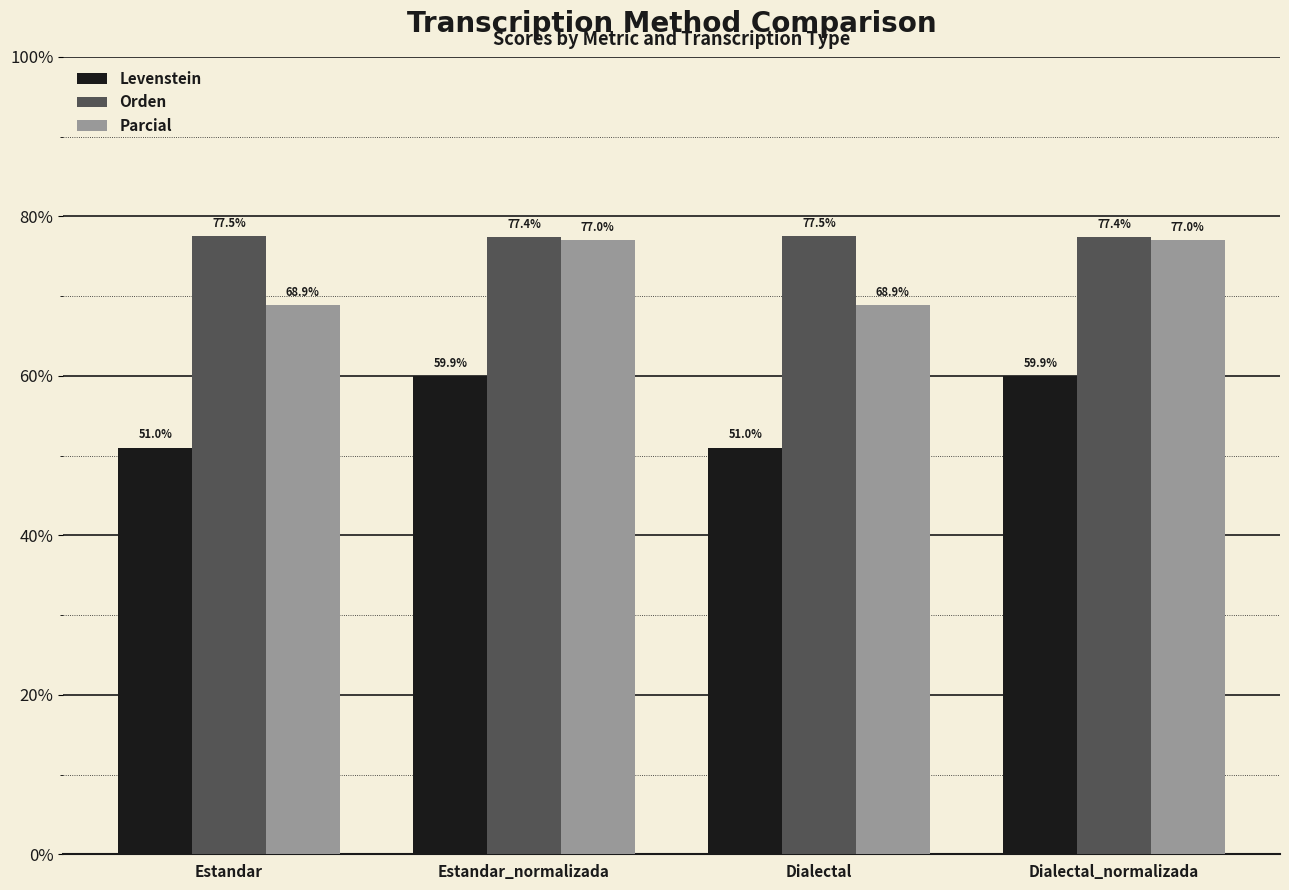

How many values in the Parcial series exceed 77?

2